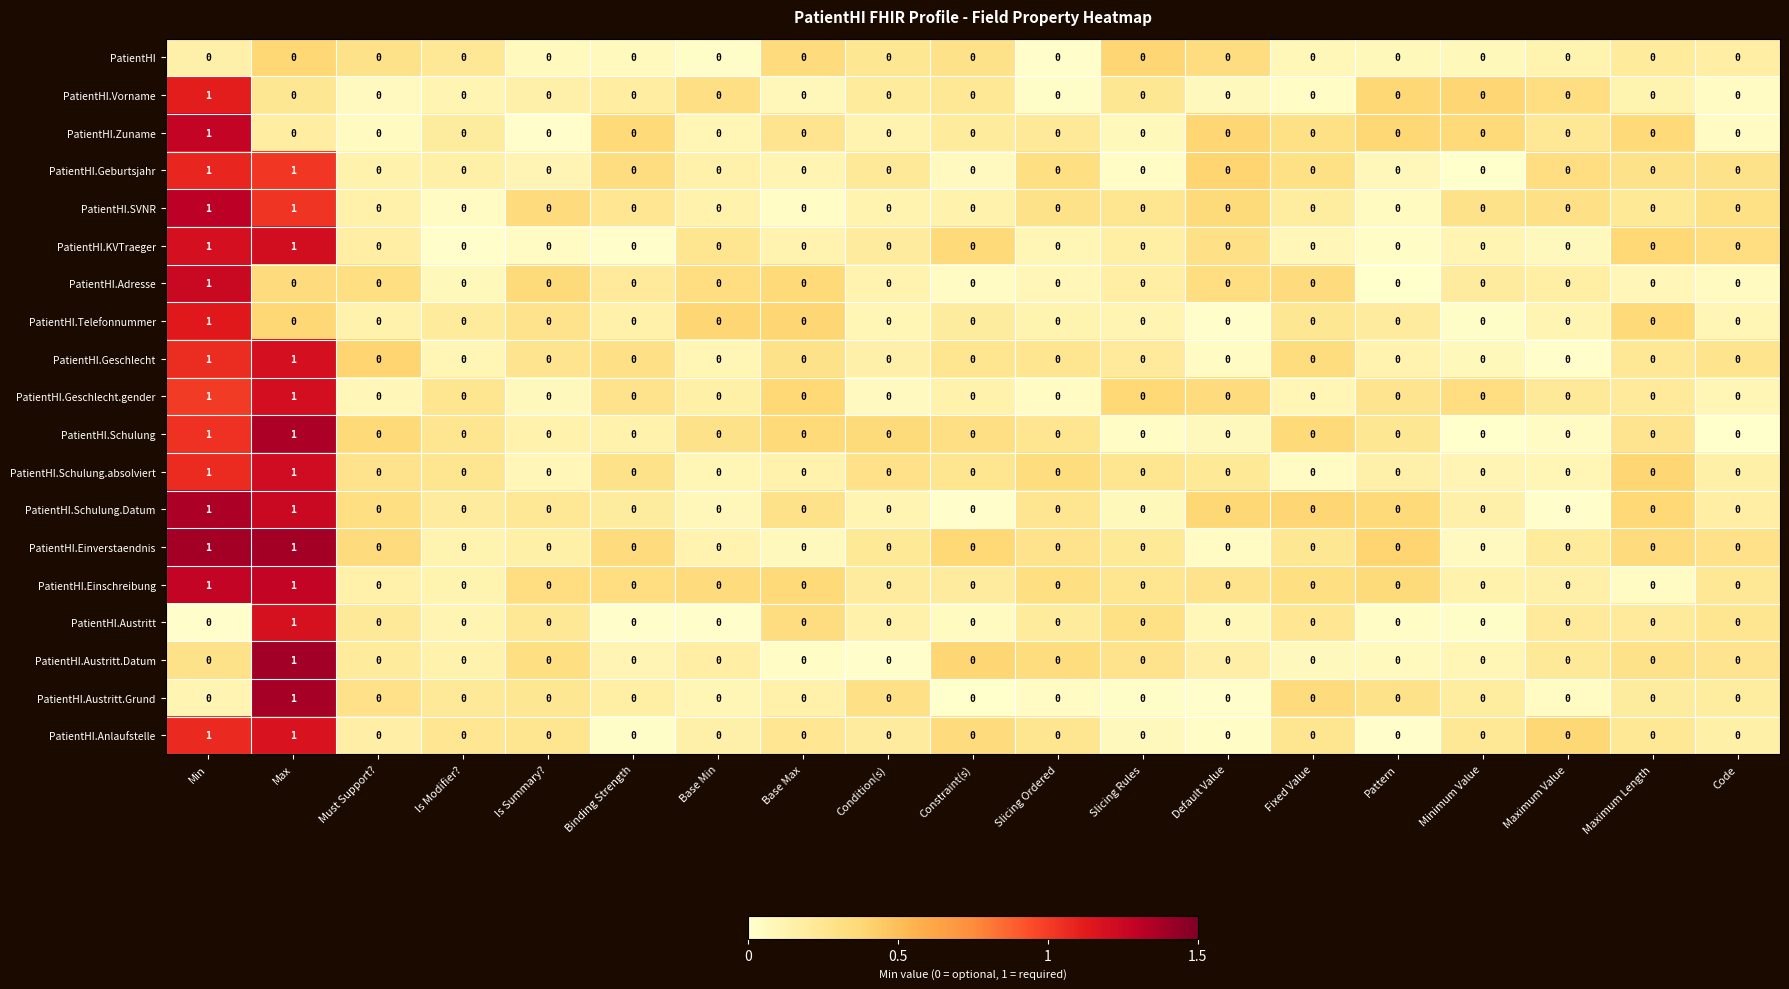

Is it true that PatientHI.Einschreibung equals 0 at Is Modifier??

True